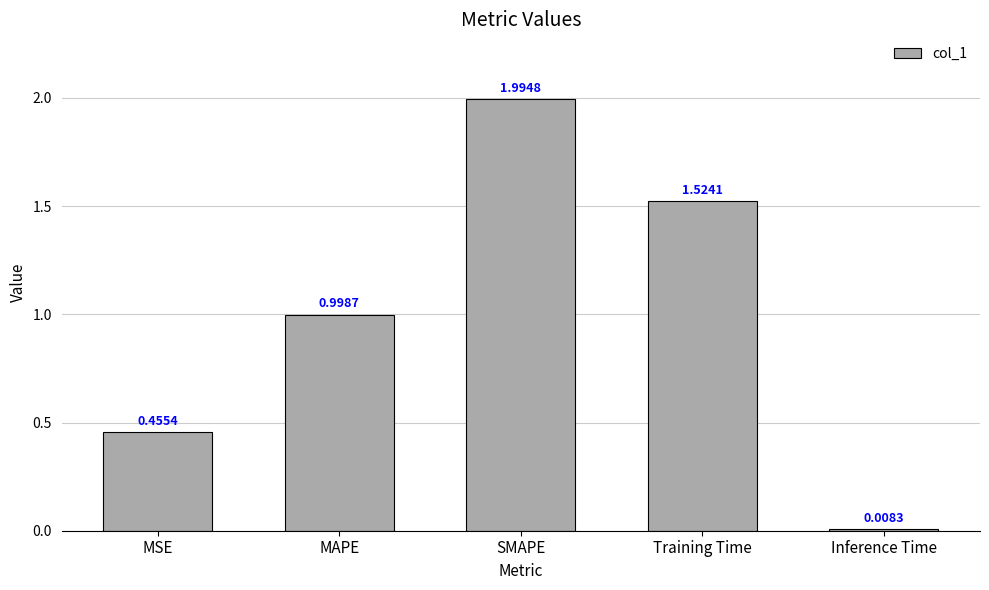

Between MAPE and MSE, which is larger?

MAPE